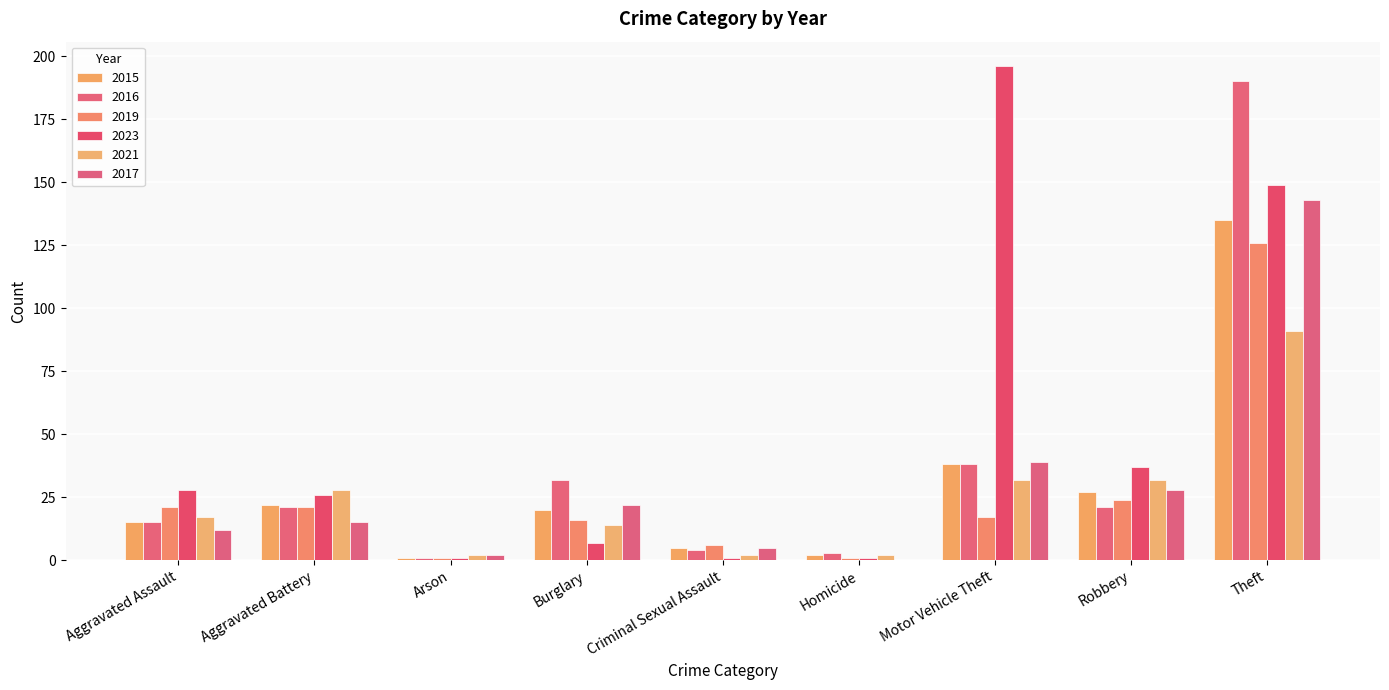

What is the average value of the 2023 series?

50